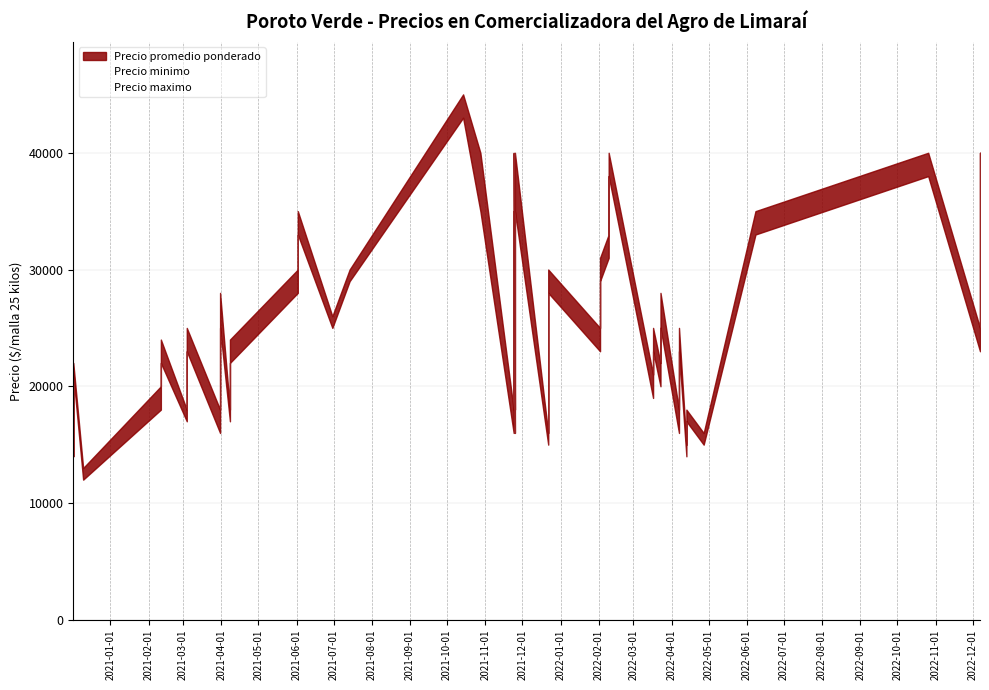

At which label is Precio promedio ponderado closest to 28250?

2021-06-02